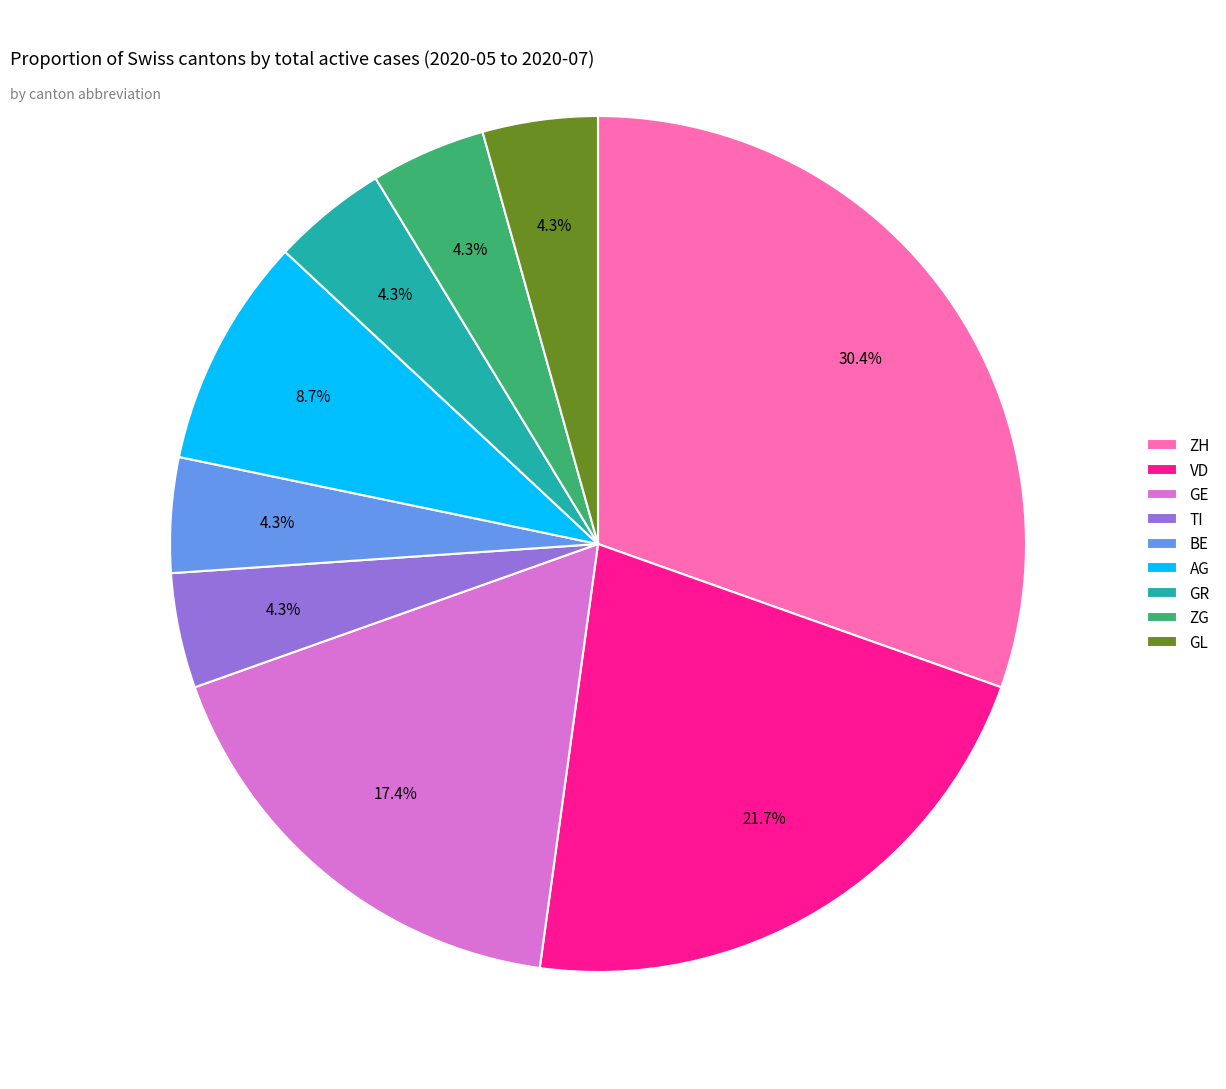

How many slices are in this pie chart?

9